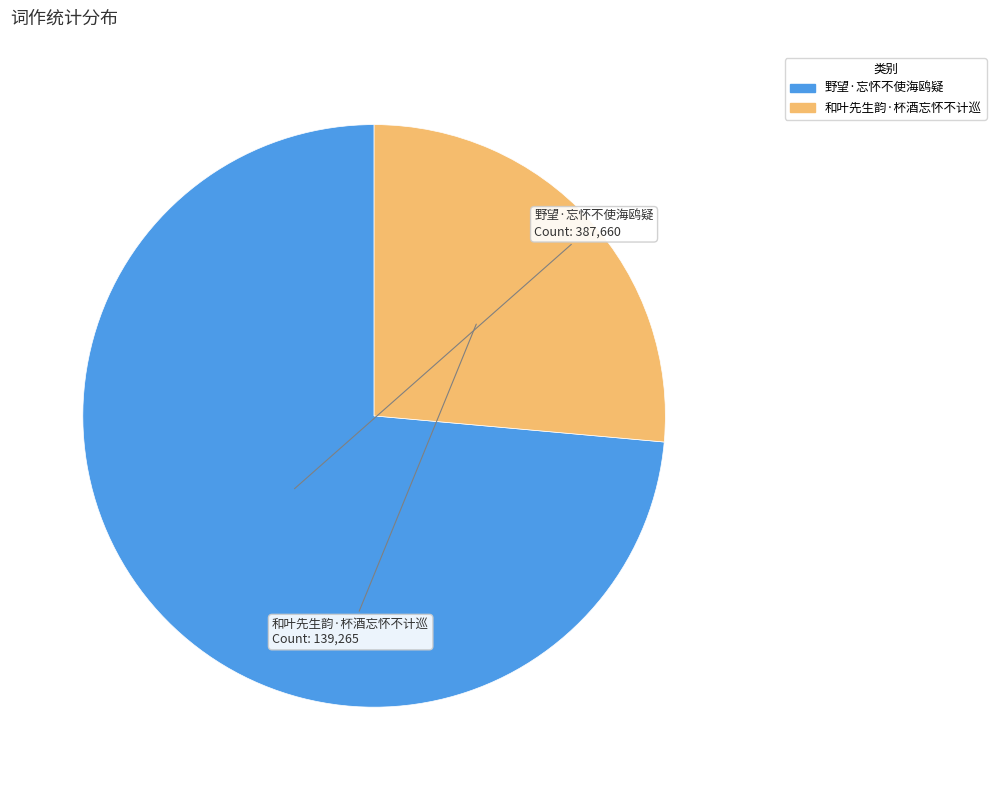

Which category has the smallest portion of the pie?

和叶先生韵·杯酒忘怀不计巡